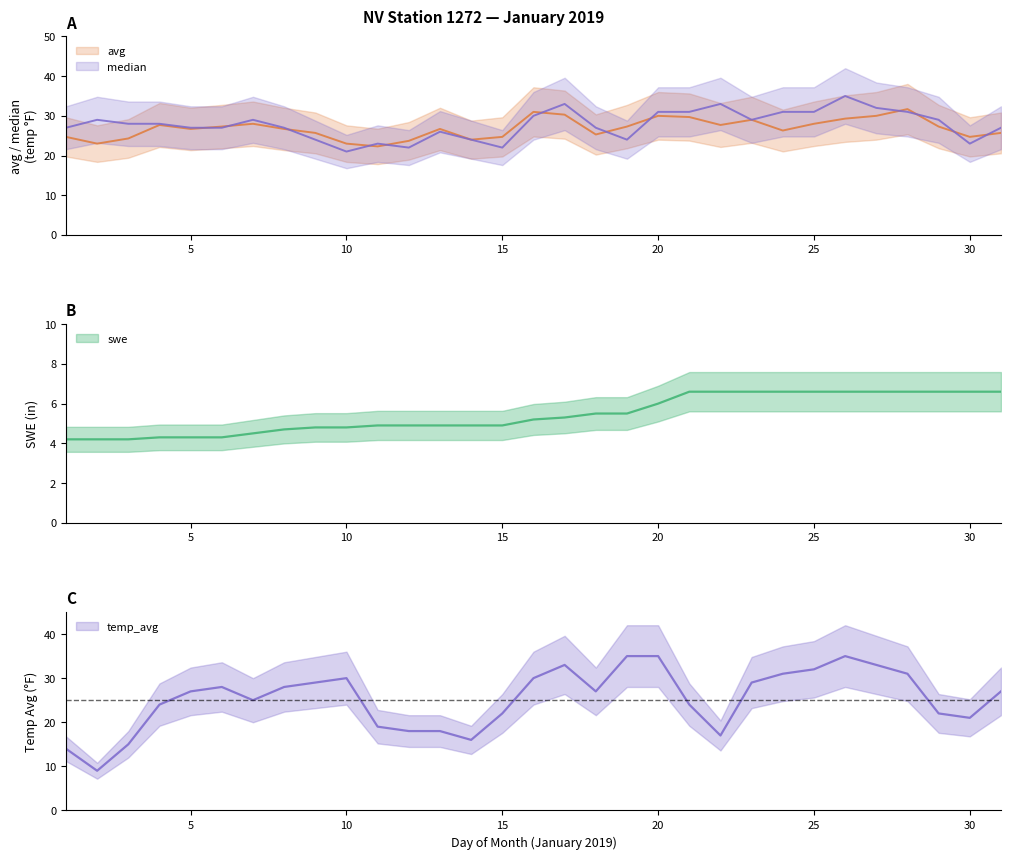

What is the value of the temp_avg point at the 11th from the left?

19.0